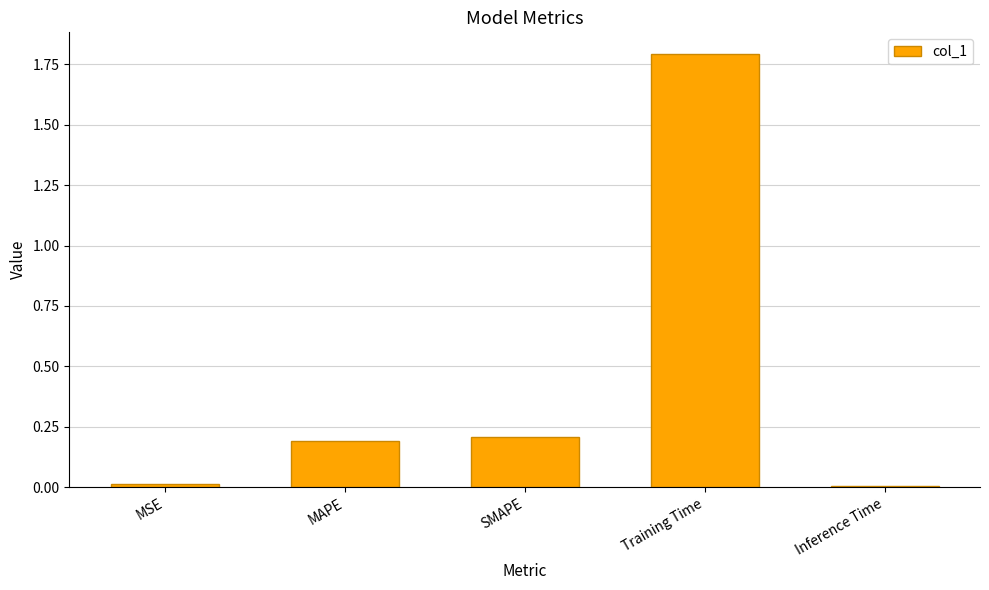

Are the bars horizontal?

No